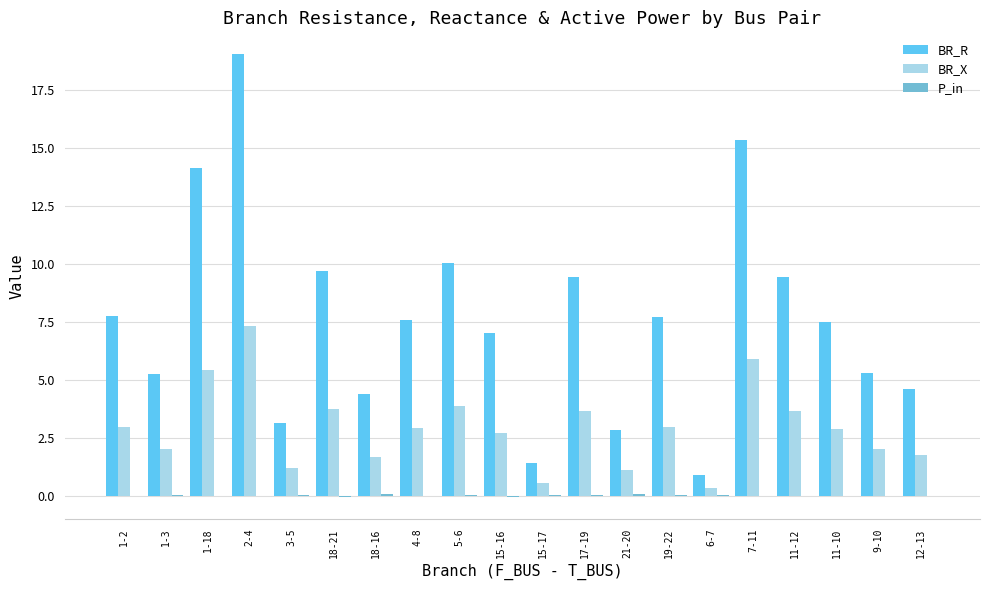

Which category has the highest value in the BR_X series?

2-4